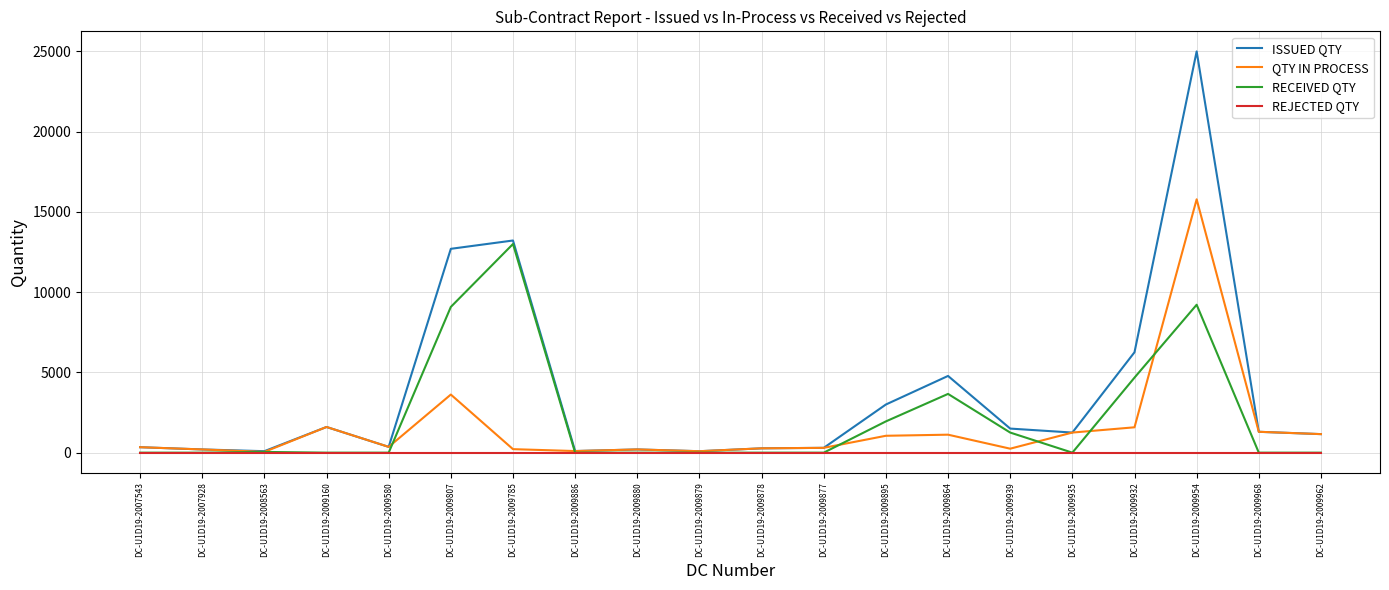

Which series has the largest range (max minus min)?

ISSUED QTY